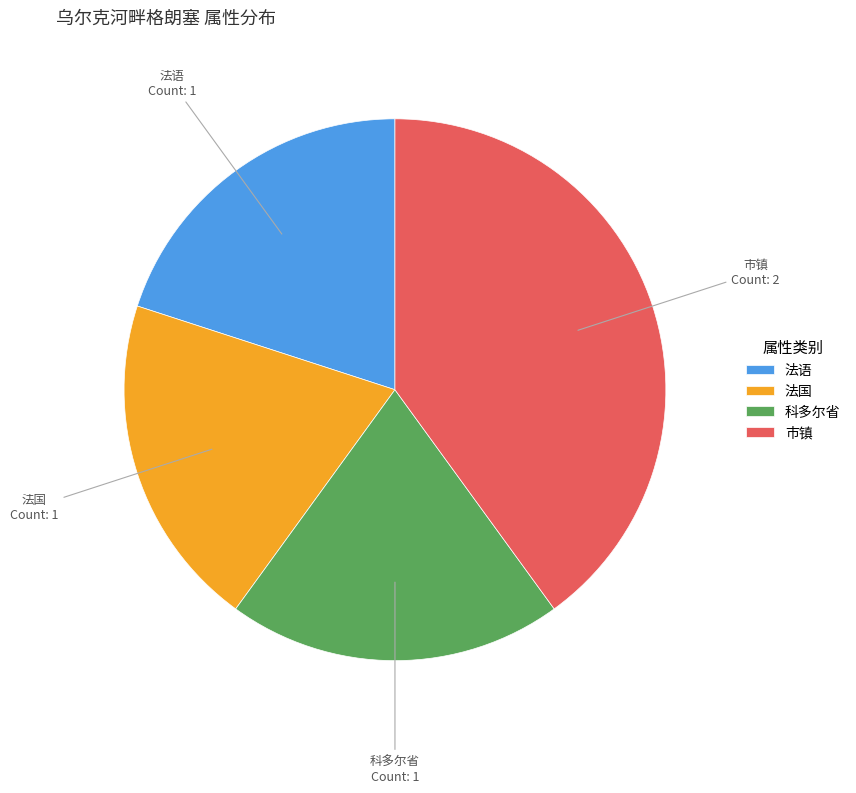

What is the largest slice in the pie chart?

市镇